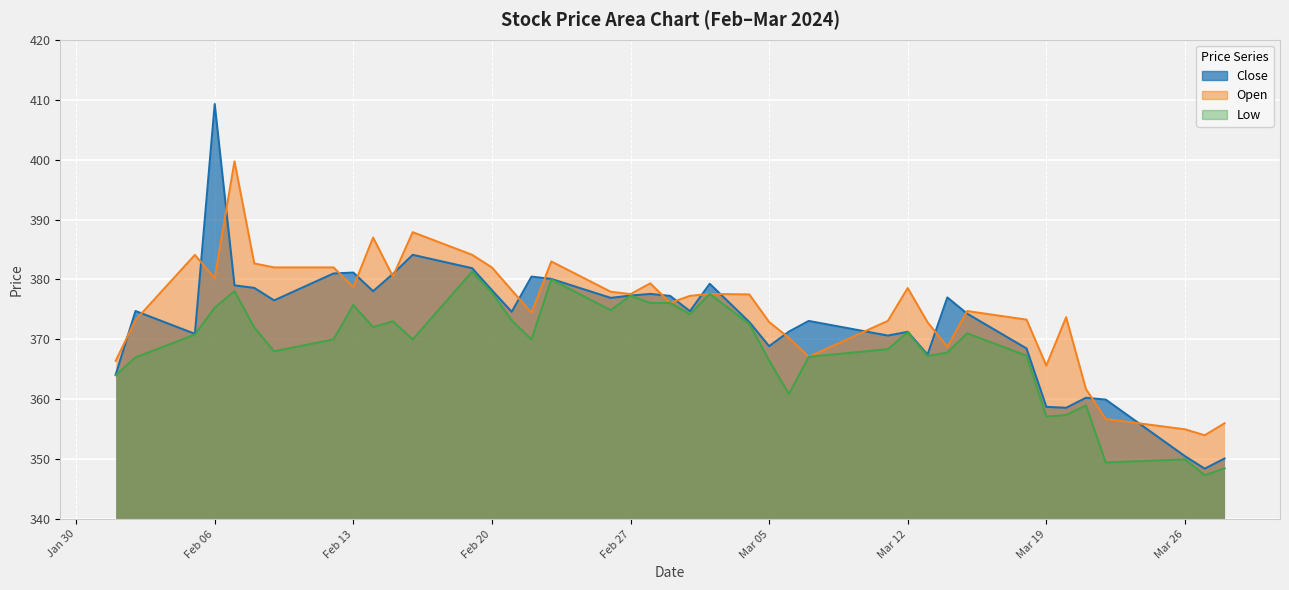

True or false: Open and Low intersect in this chart.

False